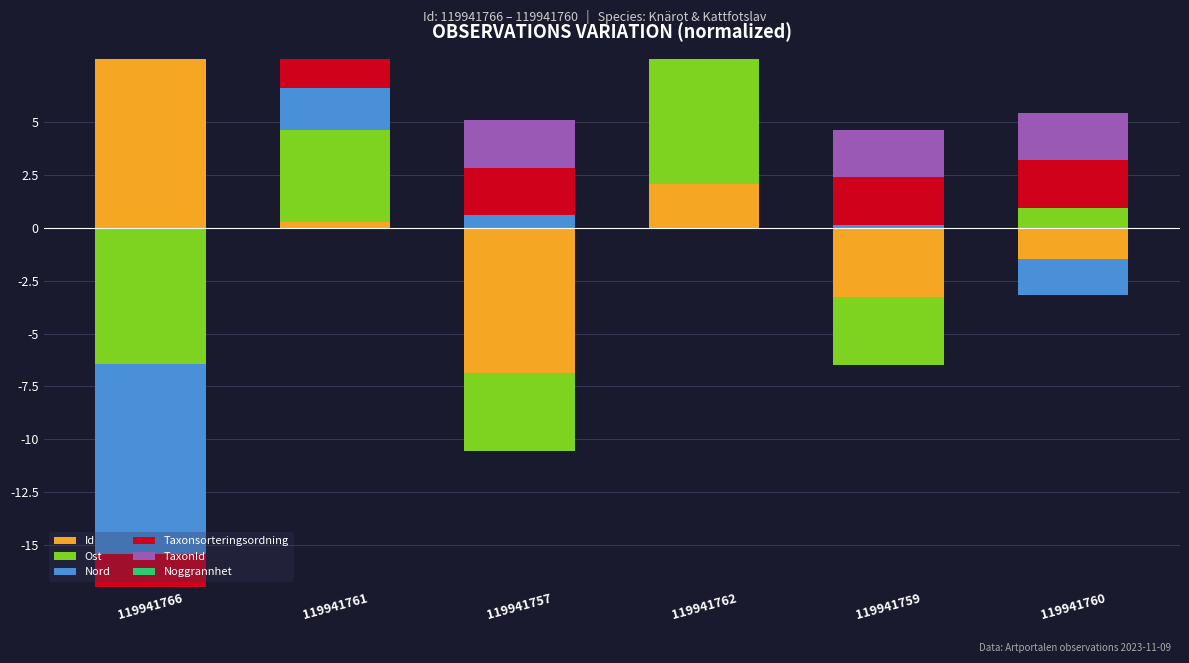

How many series are shown in this chart?

6